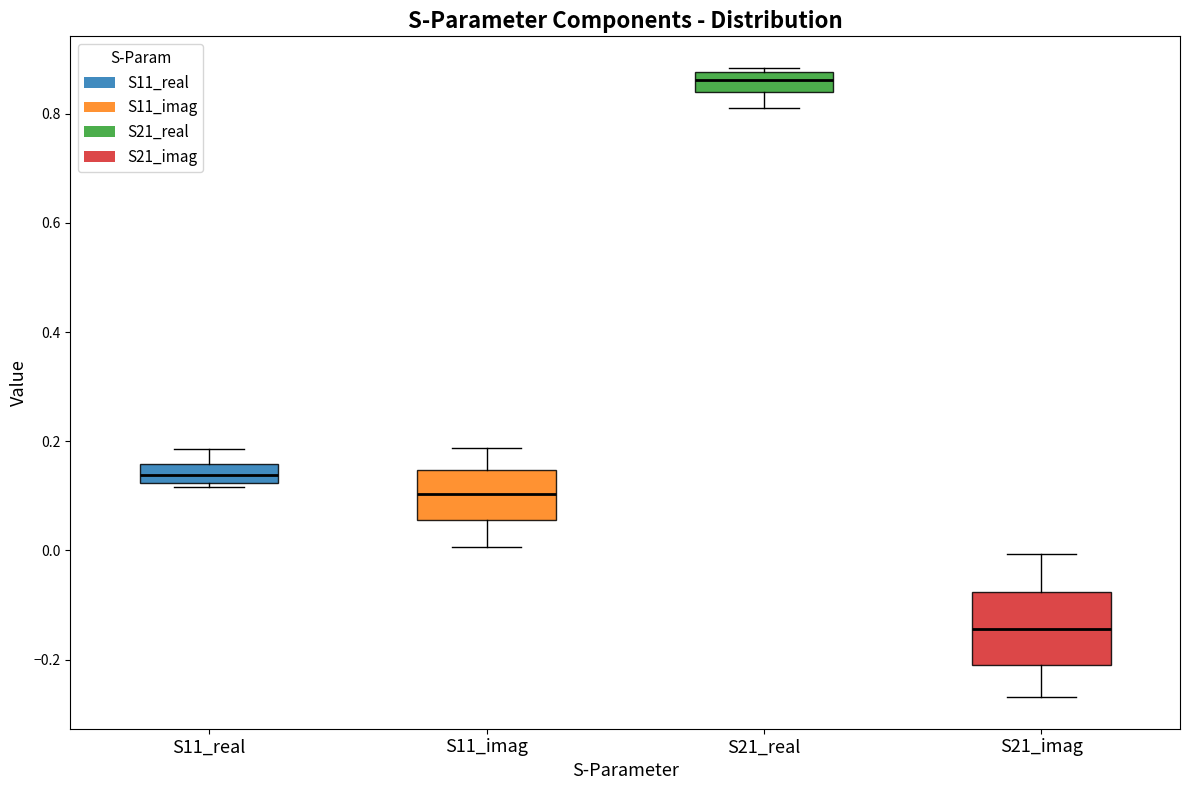

Which box's median line is the lowest?

S21_imag